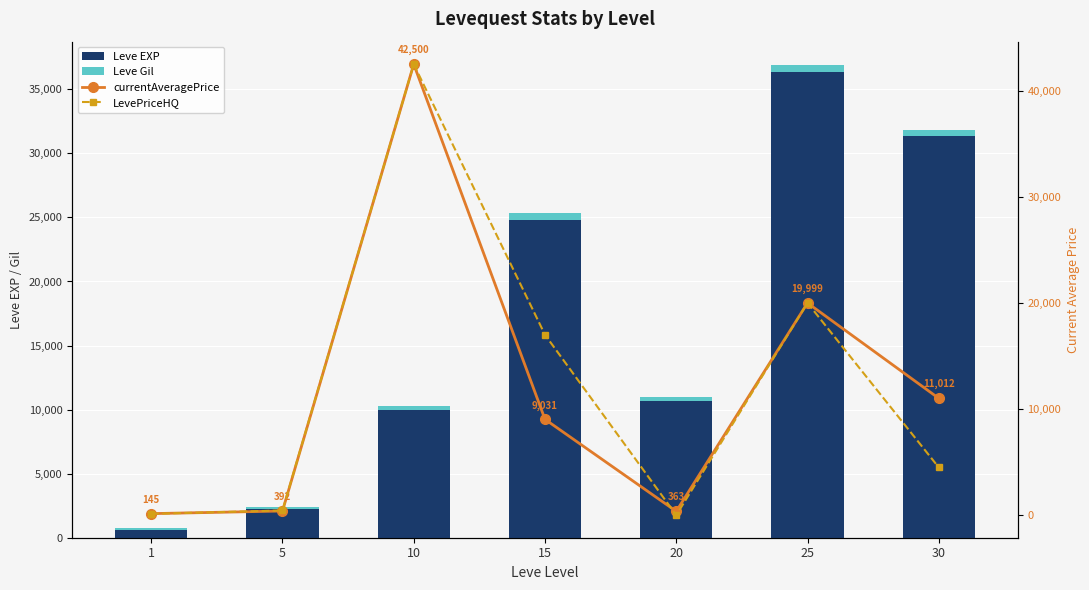

Which has a higher value, 25 or 1?

25